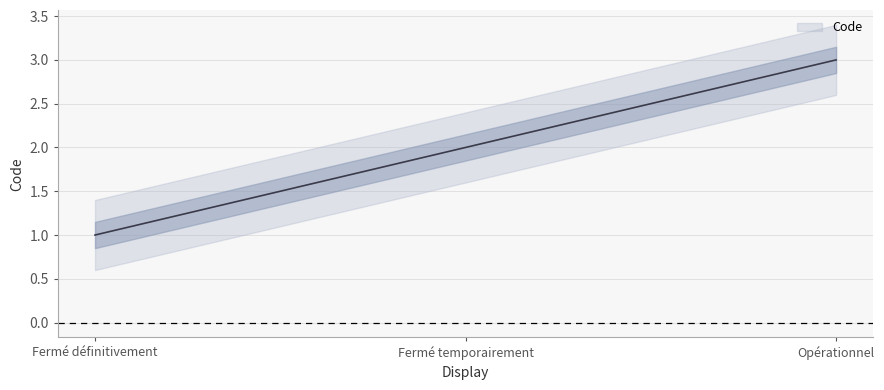

Approximately how many times larger is the value at Fermé définitivement compared to Fermé temporairement?

0.5